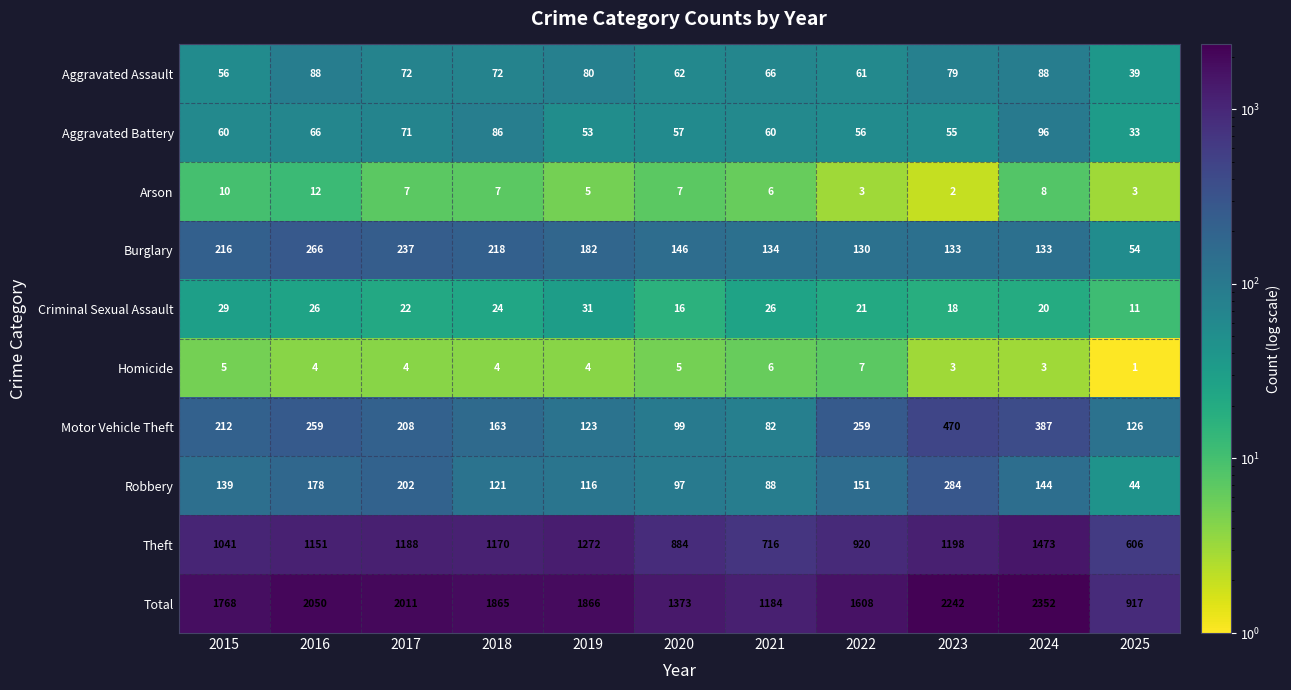

What is the approximate value of Burglary at 2023, to the nearest 50?

150